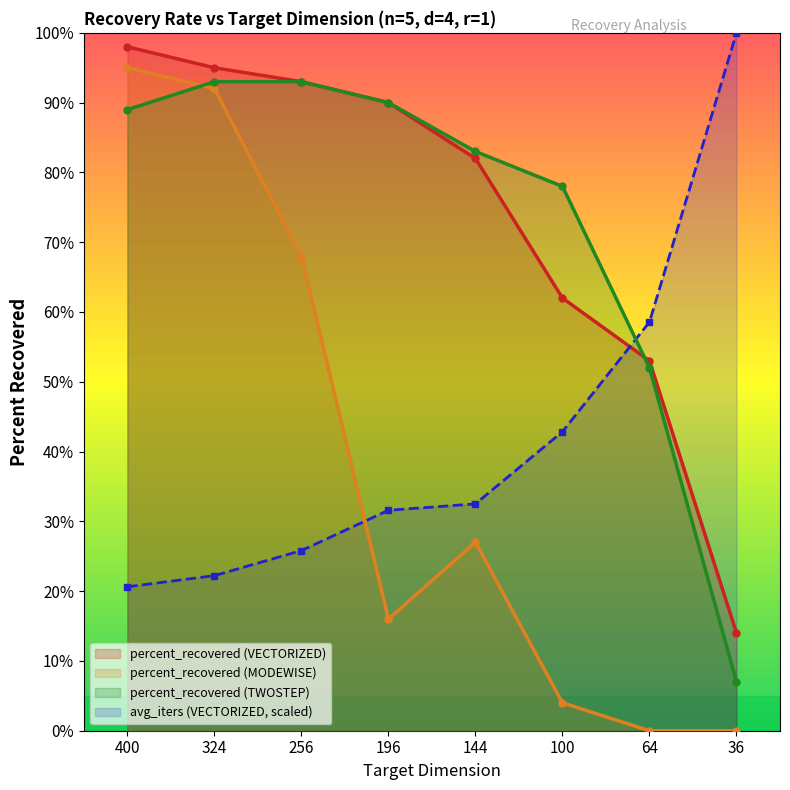

Where does the percent_recovered (TWOSTEP) series first go above 89?

324